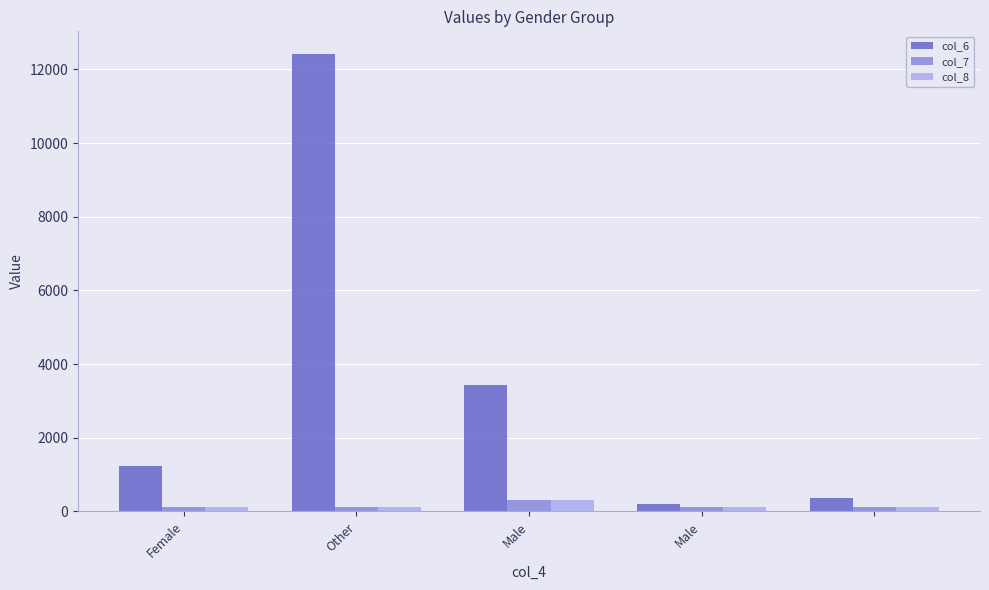

Which series has the largest total across all categories?

col_6